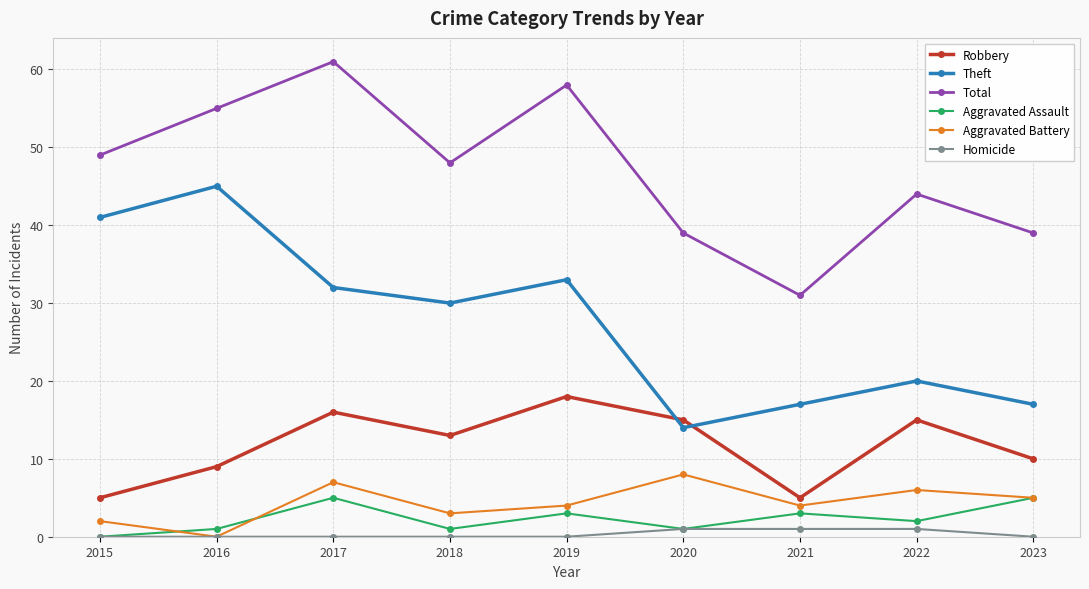

How many series are shown in this chart?

6